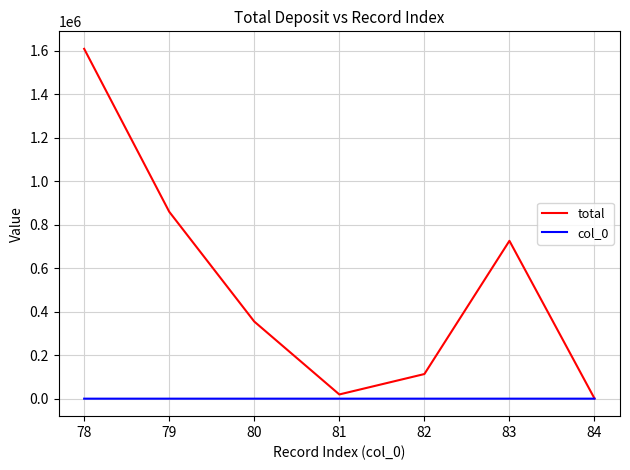

At which category is the sum across all series the highest?

78